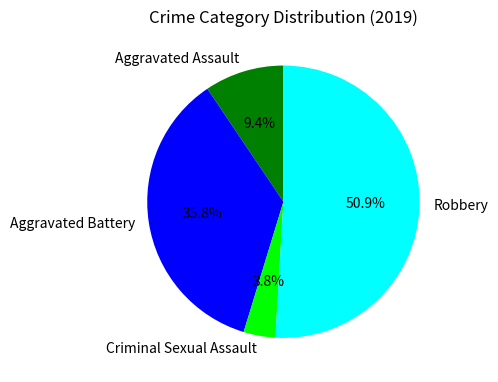

Does any single category account for the majority?

Yes